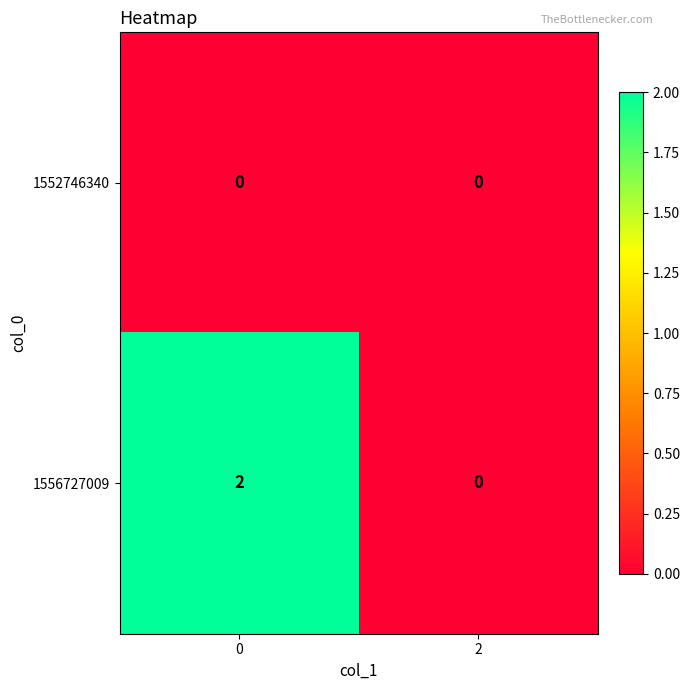

Rank the series by their maximum value, from lowest to highest.

1552746340, 1556727009